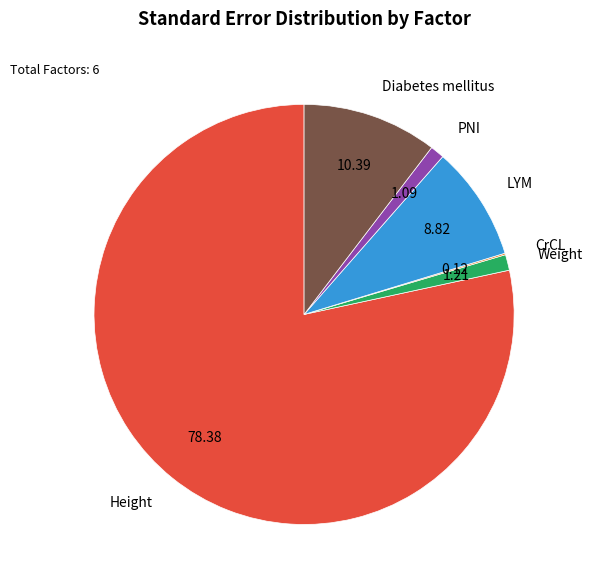

Is there any slice that represents more than half of the pie?

Yes